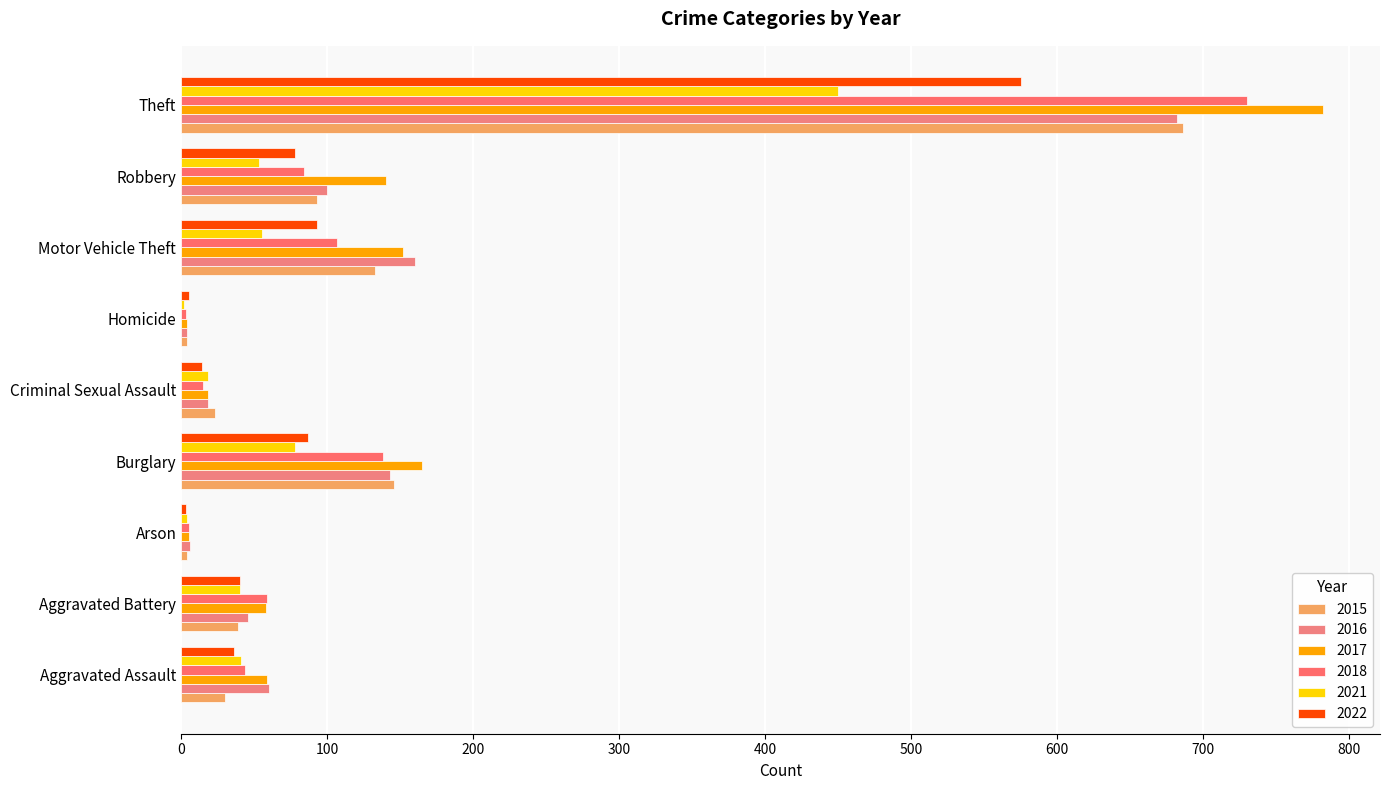

The value of 2016 at Theft is 994. True or false?

False